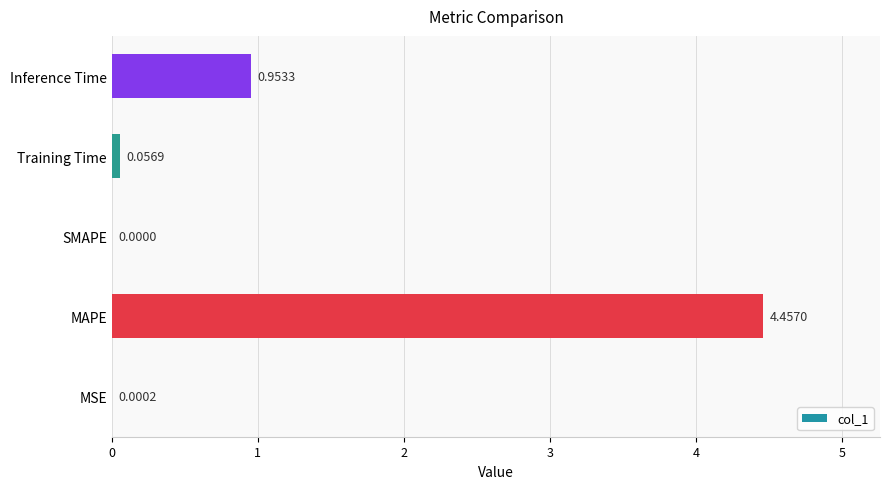

What is the sum of all values?

5.5